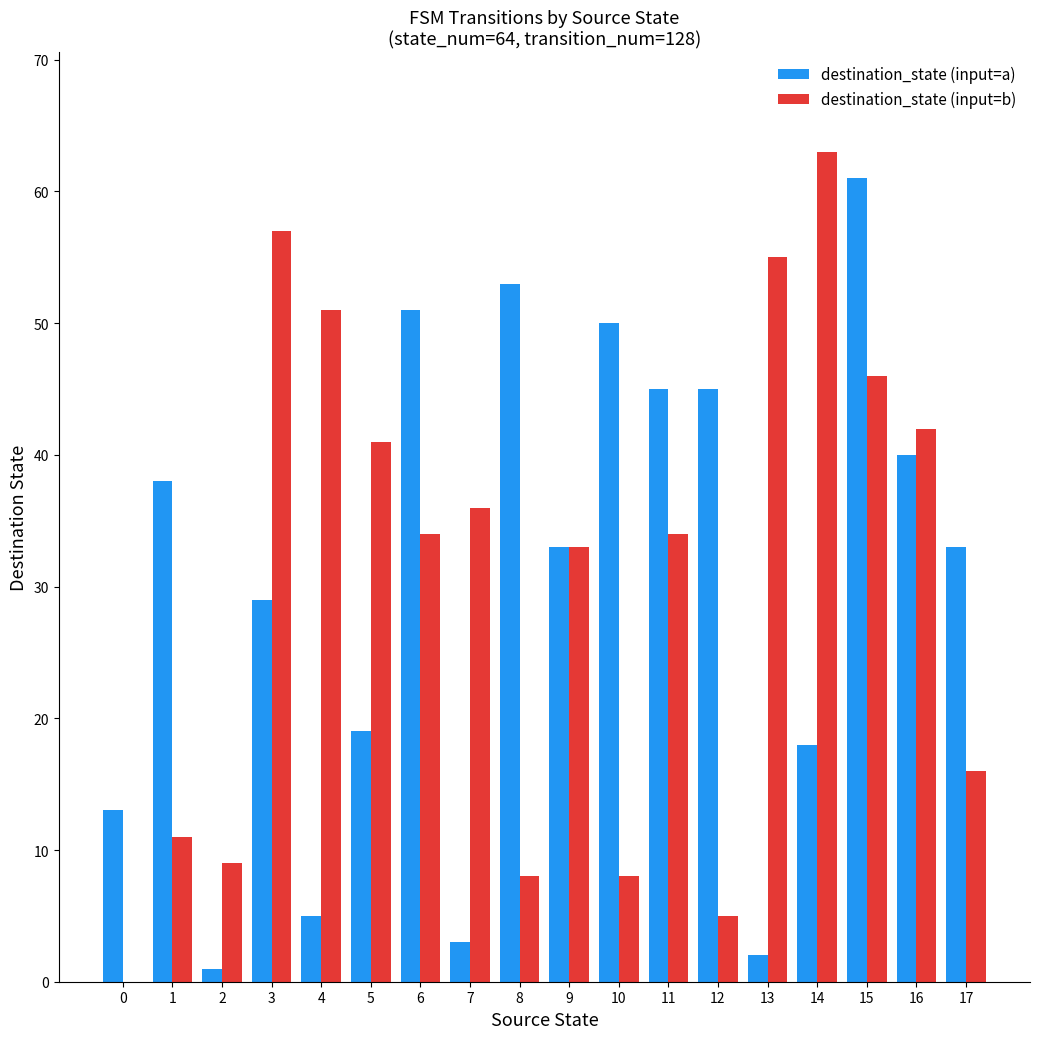

At which category is the sum across all series the highest?

15